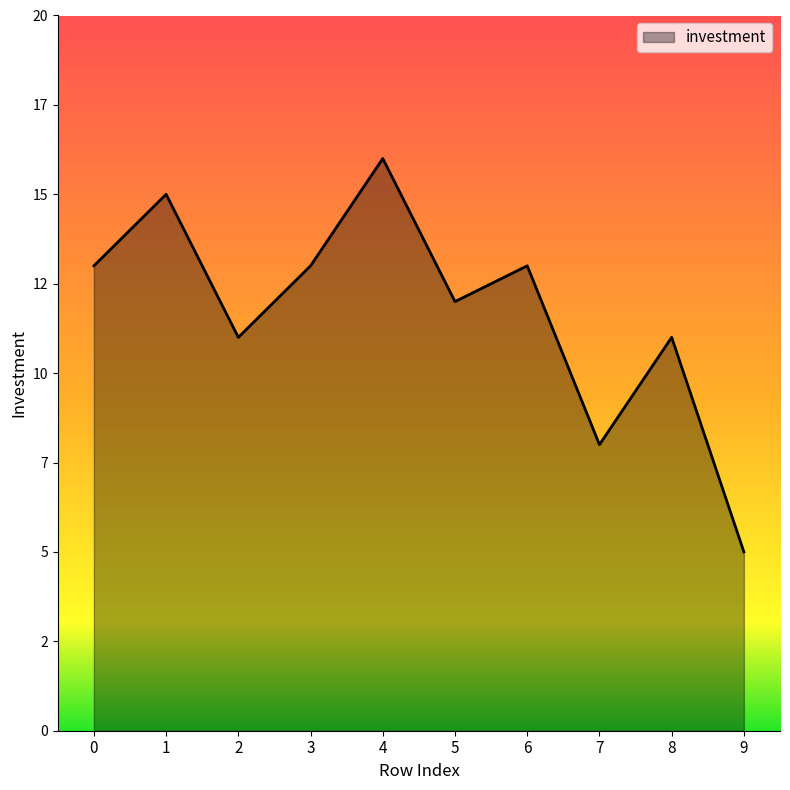

Is it true that the value at 8 is 11?

True